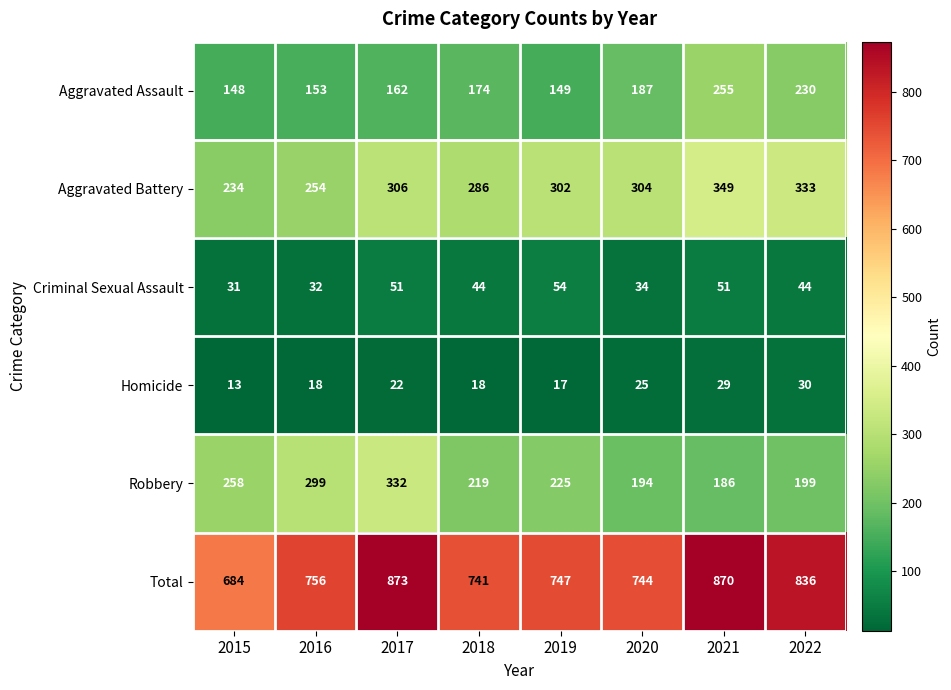

At how many categories does at least one series exceed 379?

8